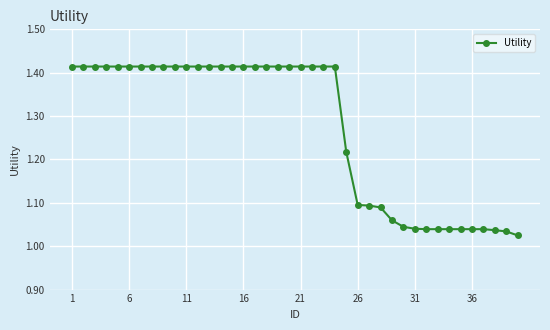

What is the sum of all values?

50.9